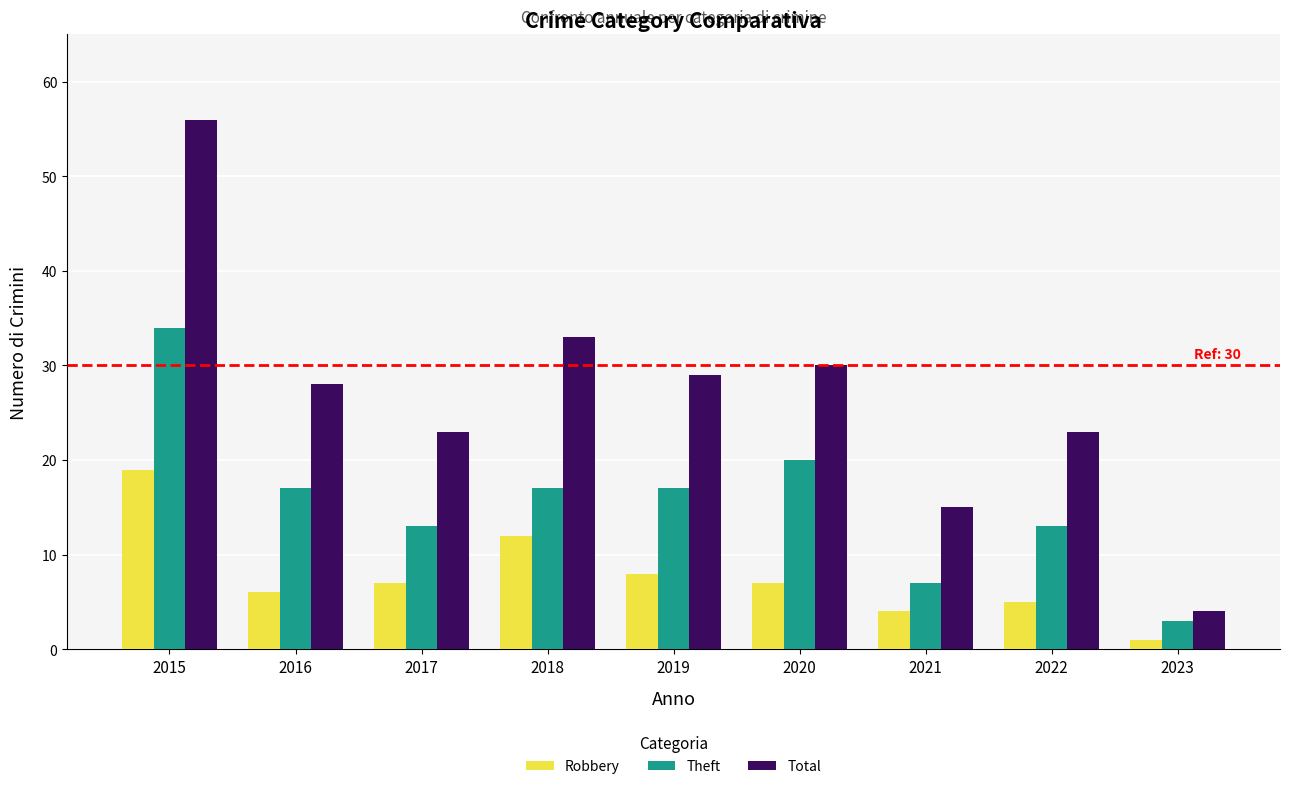

How many values in the Theft series are below 17?

4